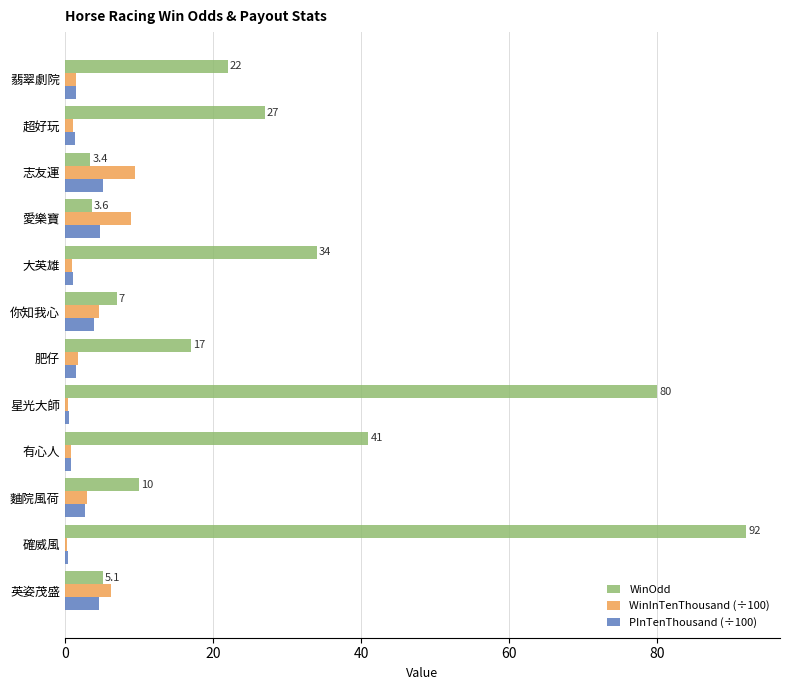

True or false: WinOdd has a value of 16.8 at 大英雄.

False